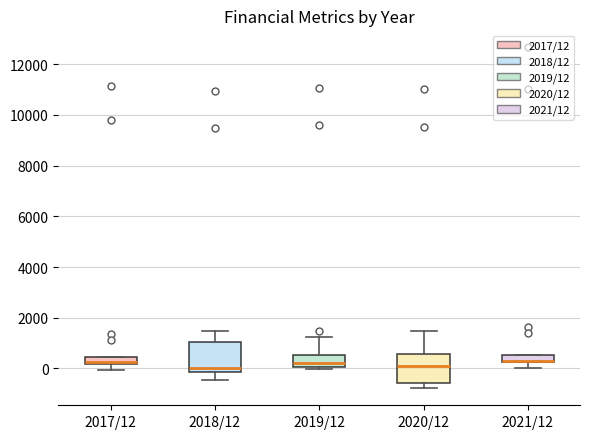

Where is the upper edge of the box for 2017/12 on the y-axis? The values are not printed on the chart, so give them approximately, as read against the axis.

400